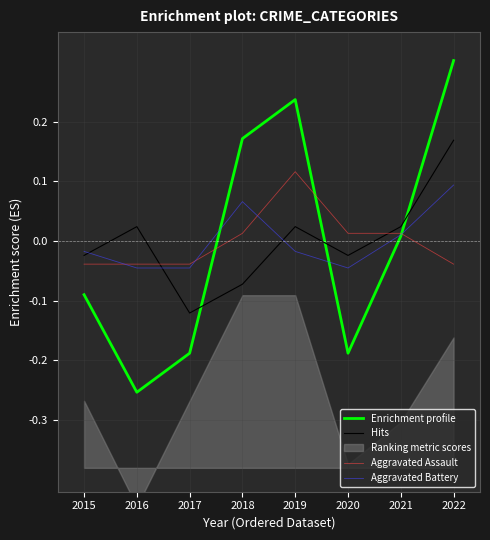

Is the value of Aggravated Battery at 2021 greater than the value of Aggravated Assault at 2018?

No